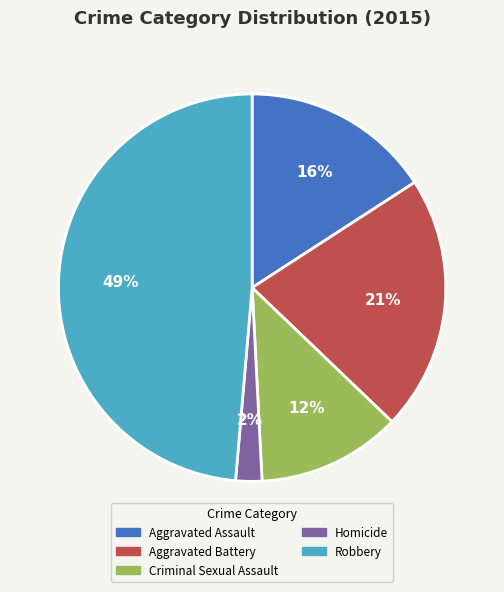

Do Robbery and Aggravated Battery together represent more than half of the pie?

Yes